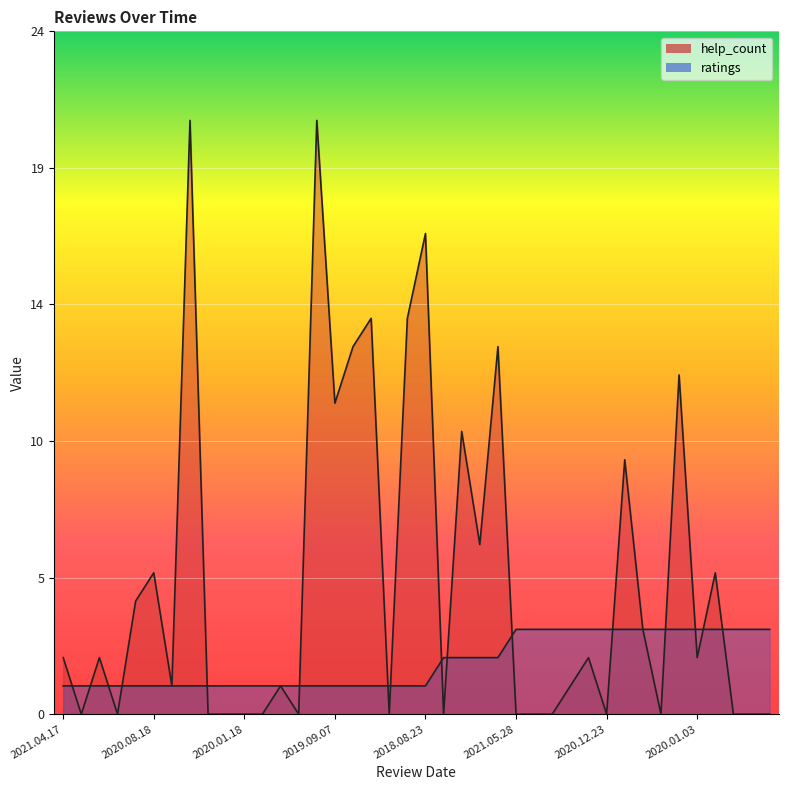

Does the chart display data point markers on the line(s)?

No